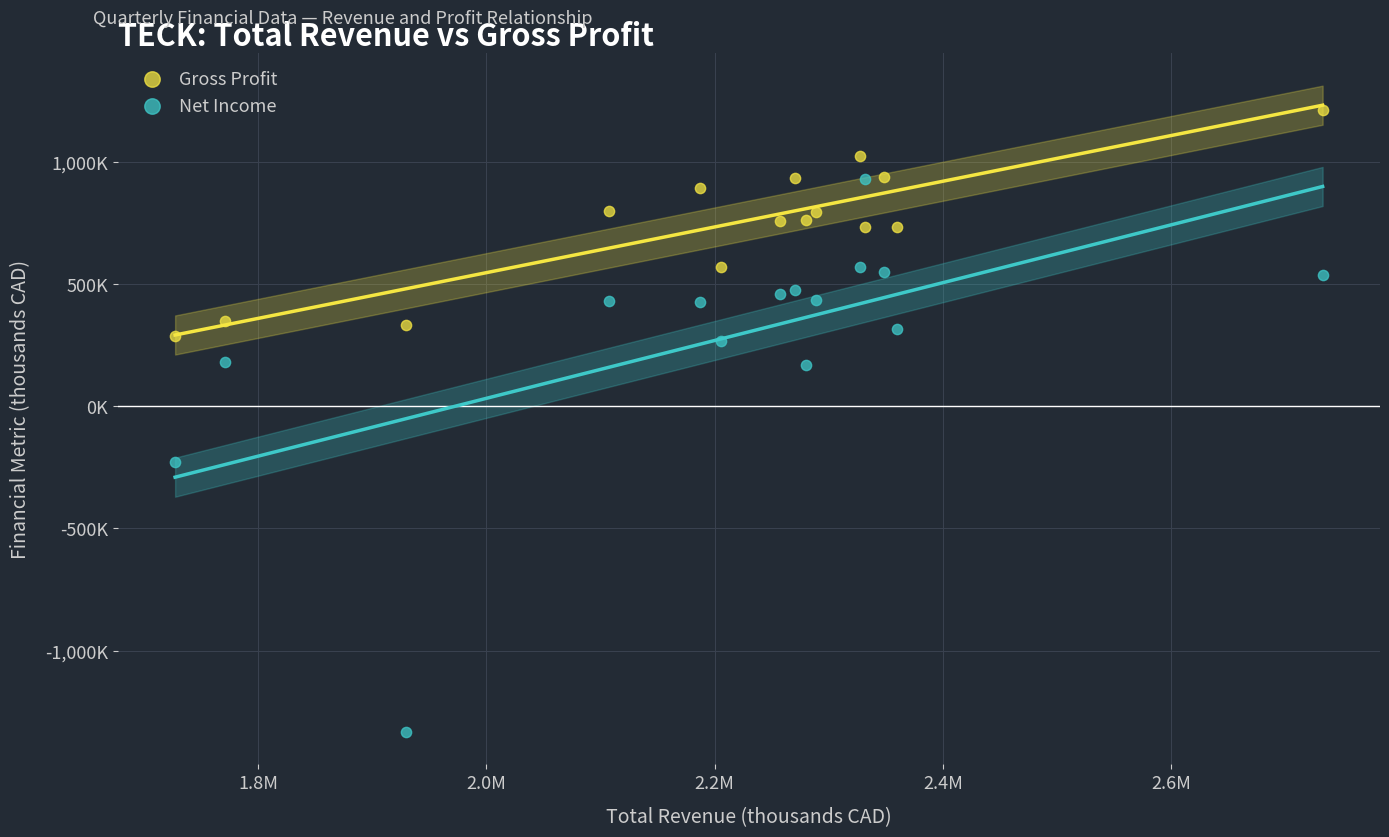

What are all the series names shown in the legend?

Gross Profit, Net Income